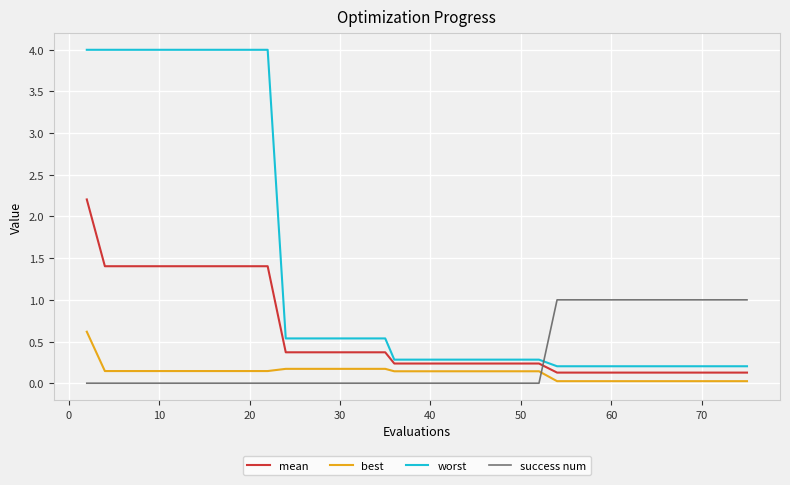

How many times do success num and best cross each other?

1